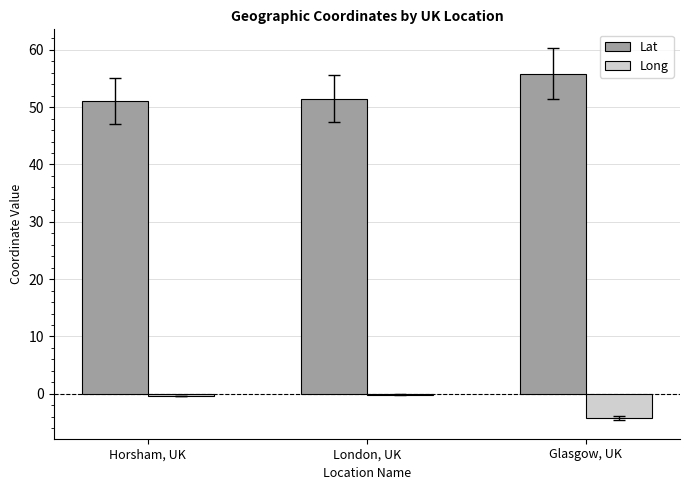

What is the difference between the Lat values at London, UK and Horsham, UK?

0.4